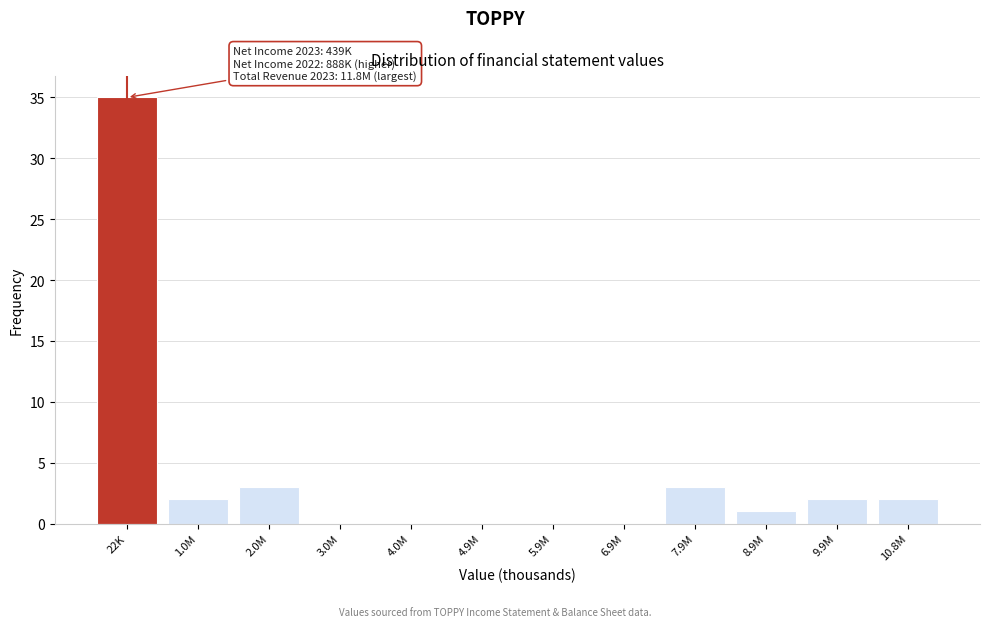

Reading right to left, what are all the values shown in this chart?

10.8M=2	9.9M=2	8.9M=1	7.9M=3	6.9M=0	5.9M=0	4.9M=0	4.0M=0	3.0M=0	2.0M=3	1.0M=2	22K=35